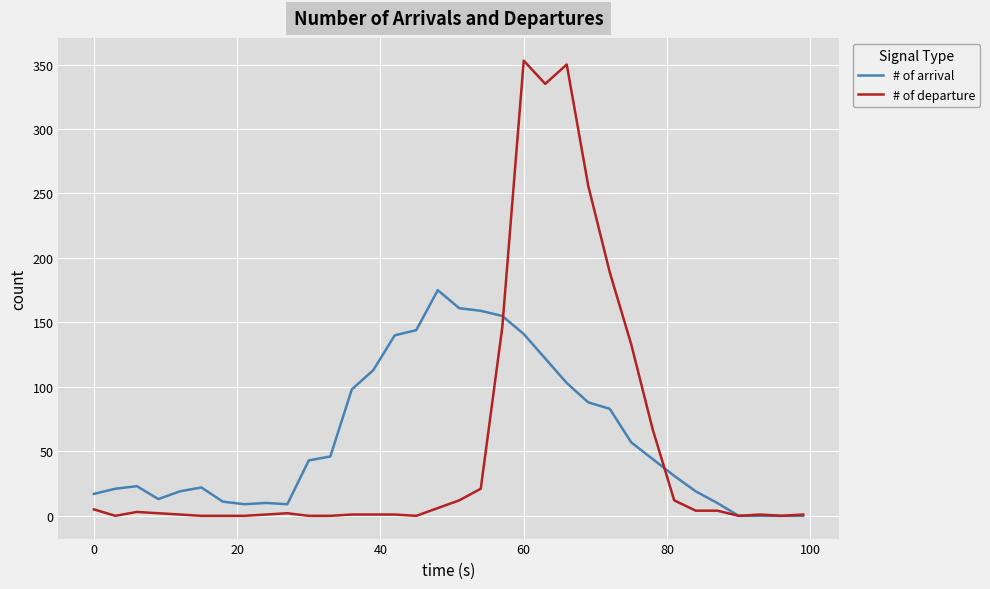

What is the sum of all # of arrival values?

2086